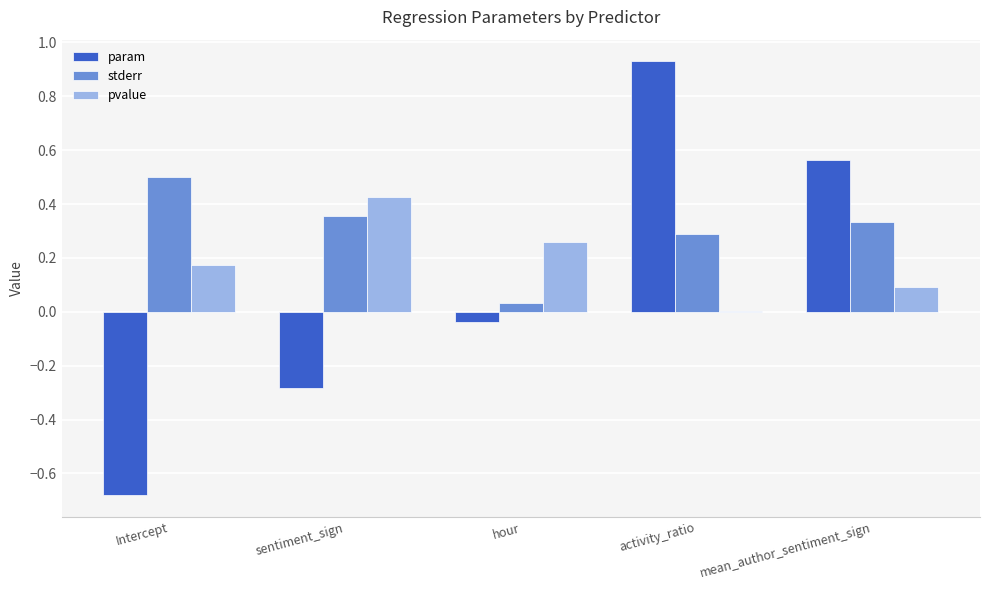

What is the highest value of the stderr series?

0.5